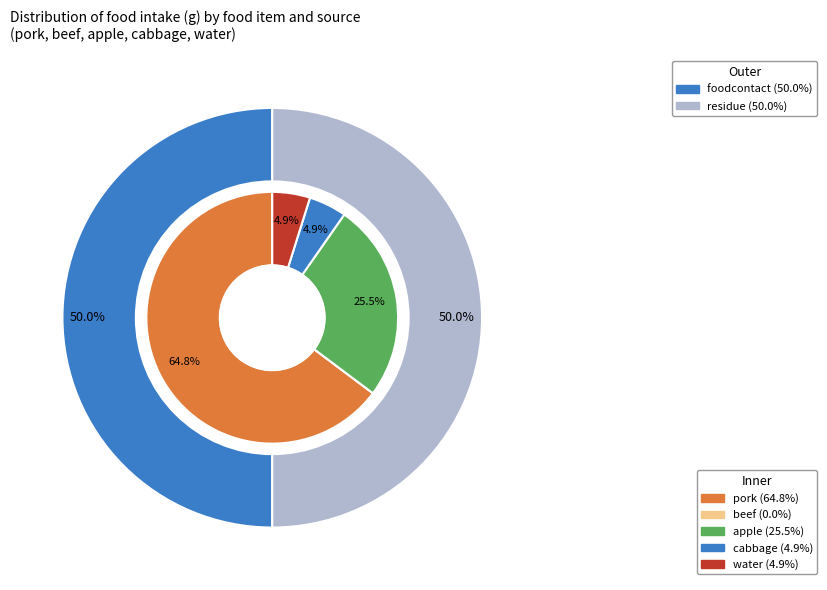

Combined, do water and apple account for over 50%?

No